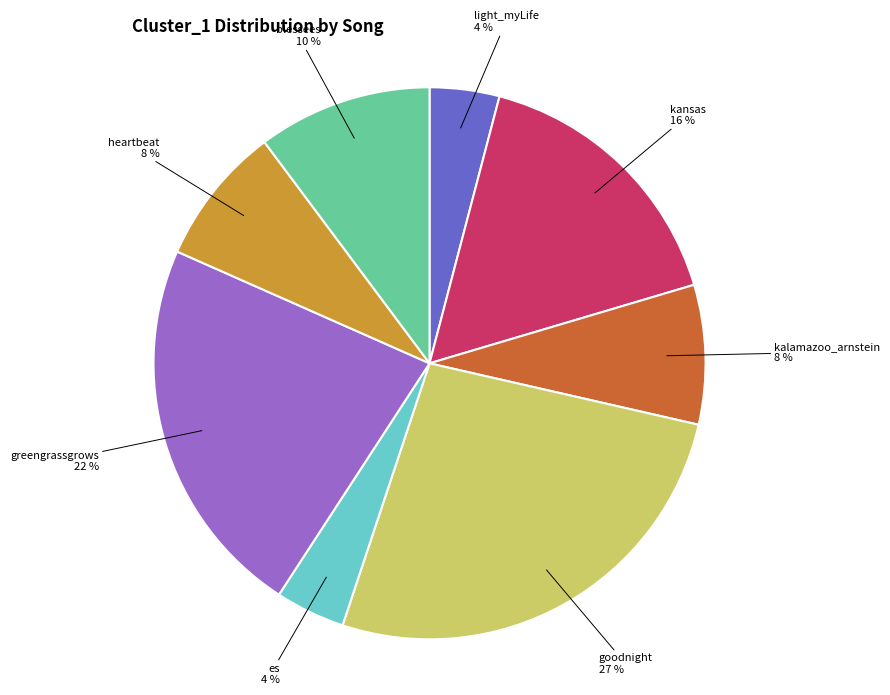

Between goodnight and greengrassgrows, which is larger?

goodnight